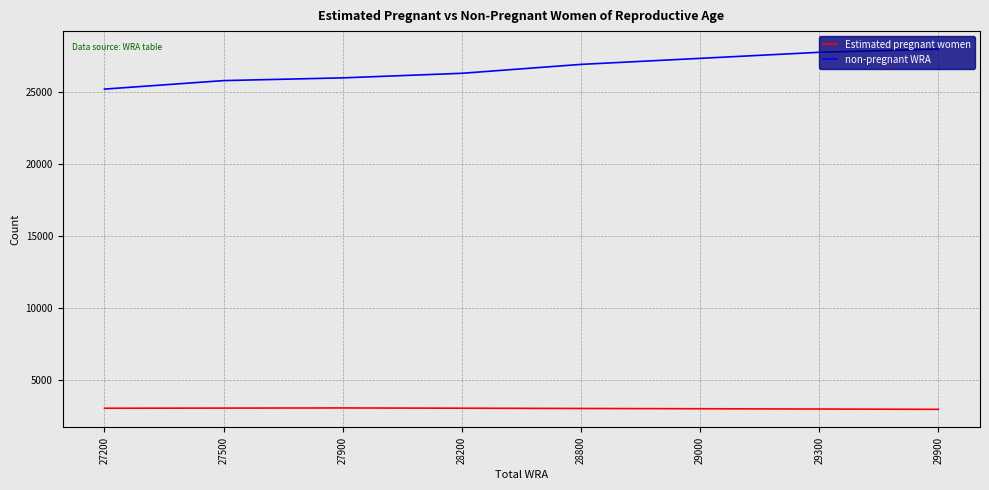

List the series in order of their peak value, highest first.

non-pregnant WRA, Estimated pregnant women